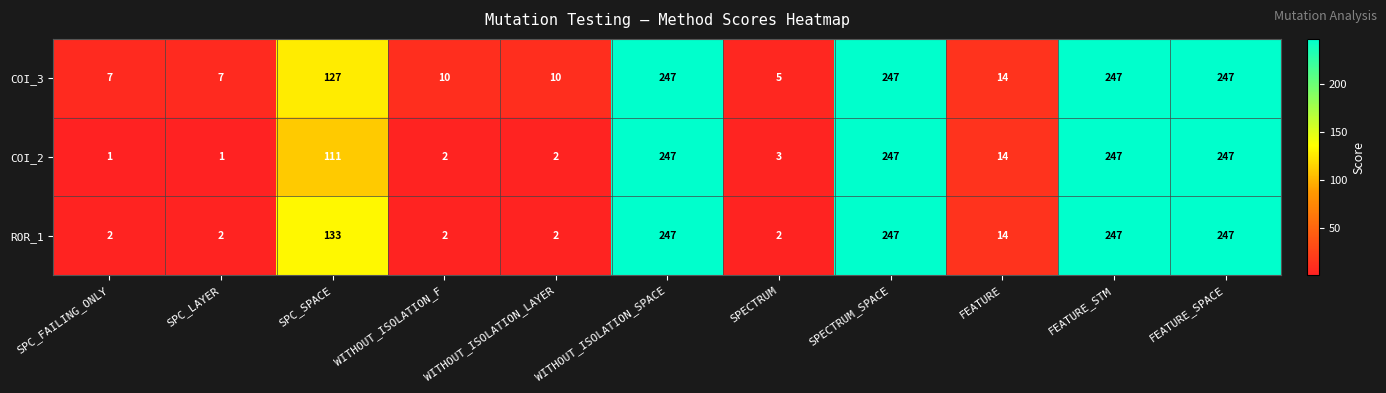

The value of ROR_1 at SPC_FAILING_ONLY is 2. True or false?

True